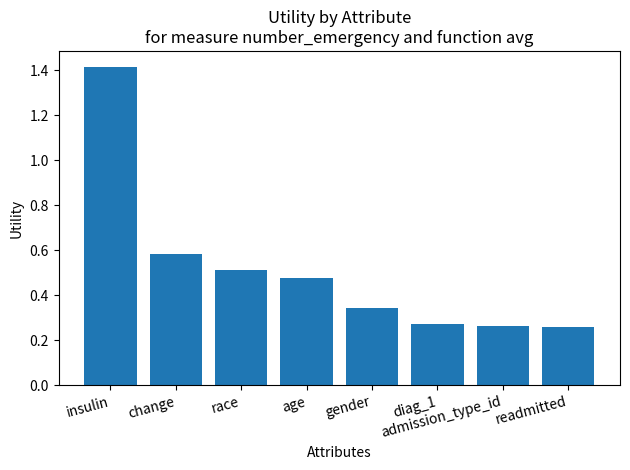

What is the label of the 4th bar from the right?

gender